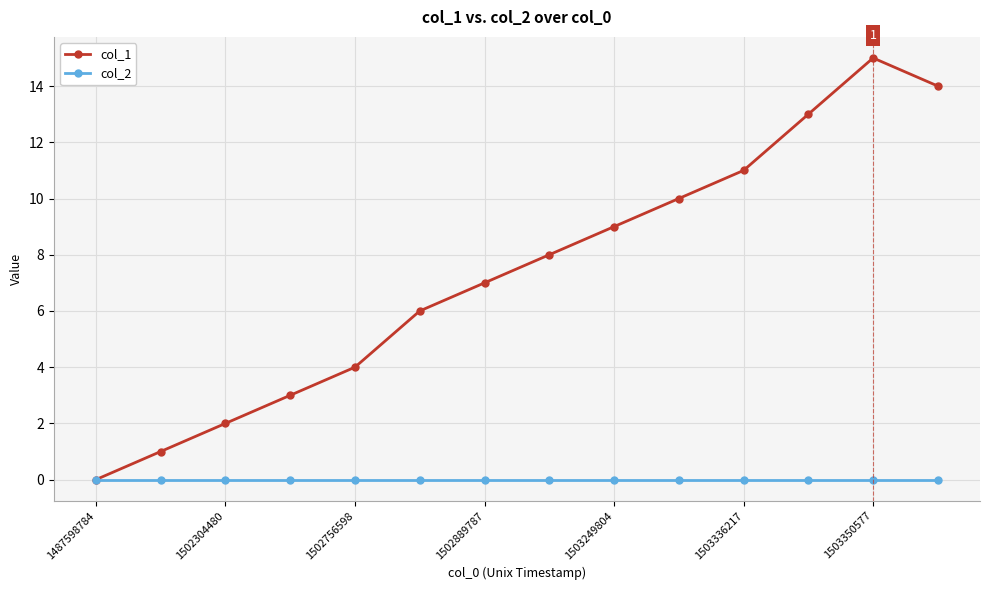

Which series has the widest spread of values?

col_1